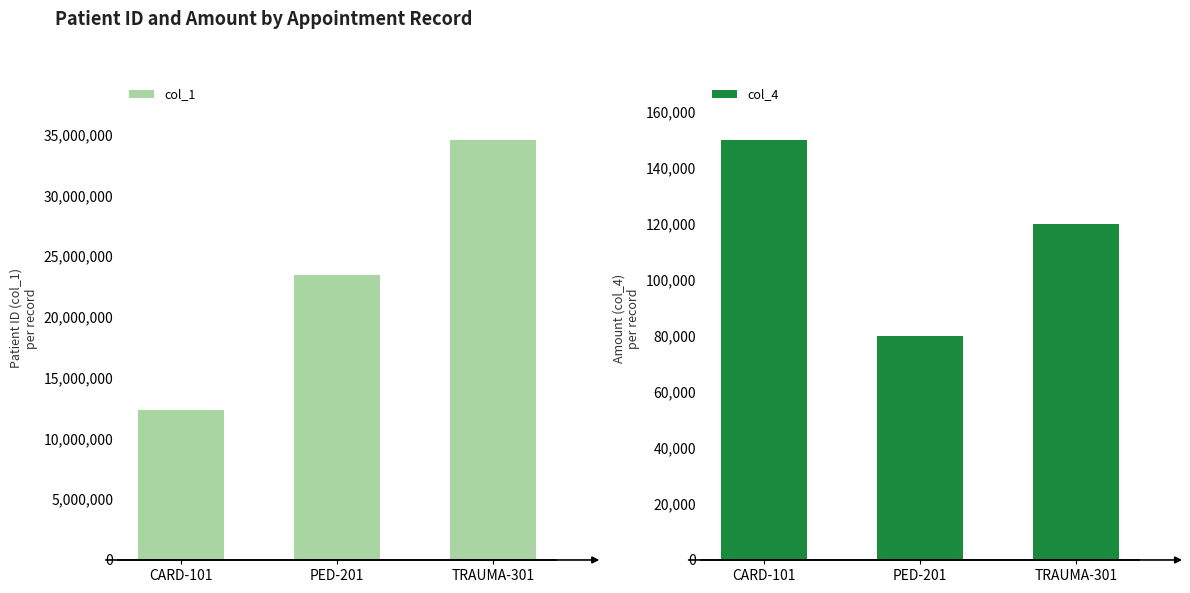

Reading left to right, transcribe all the data shown in this chart.

col_1: 12345678	23456789	34567890
col_4: 150000	80000	120000